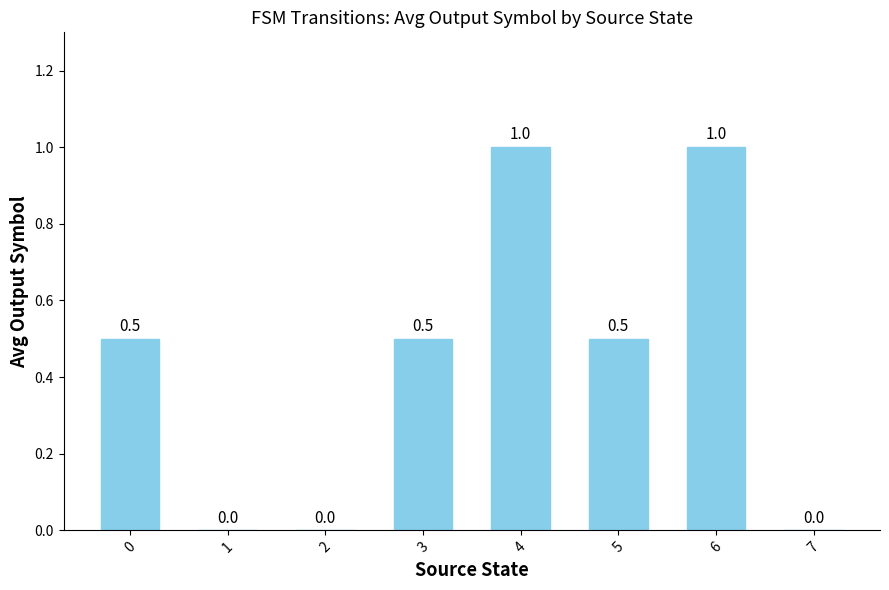

Reading left to right, list all the values displayed in this chart.

0=0.5	1=0.0	2=0.0	3=0.5	4=1.0	5=0.5	6=1.0	7=0.0